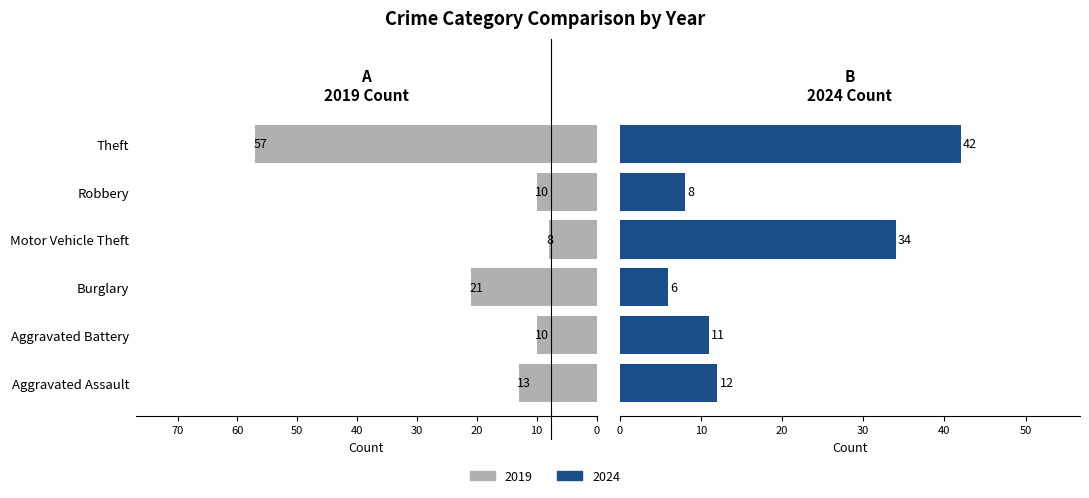

At which label does 2019 reach its minimum?

Motor Vehicle Theft